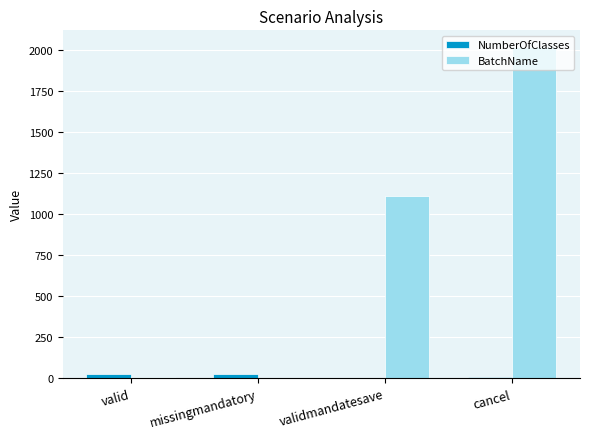

Reading left to right, extract all data points from this chart.

NumberOfClasses: valid=25	missingmandatory=25	validmandatesave=2	cancel=11
BatchName: valid=9	missingmandatory=0	validmandatesave=1111	cancel=2018